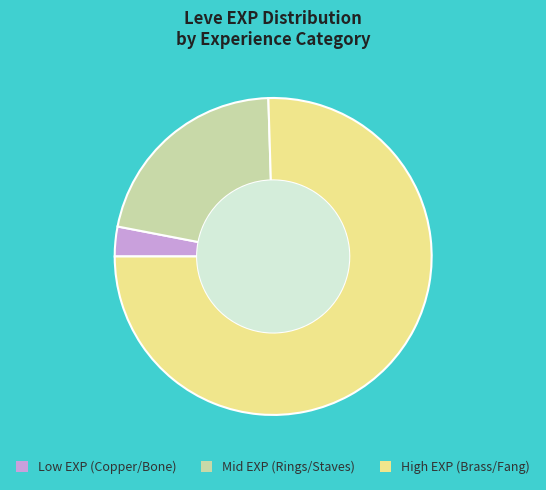

Does any single category account for the majority?

Yes